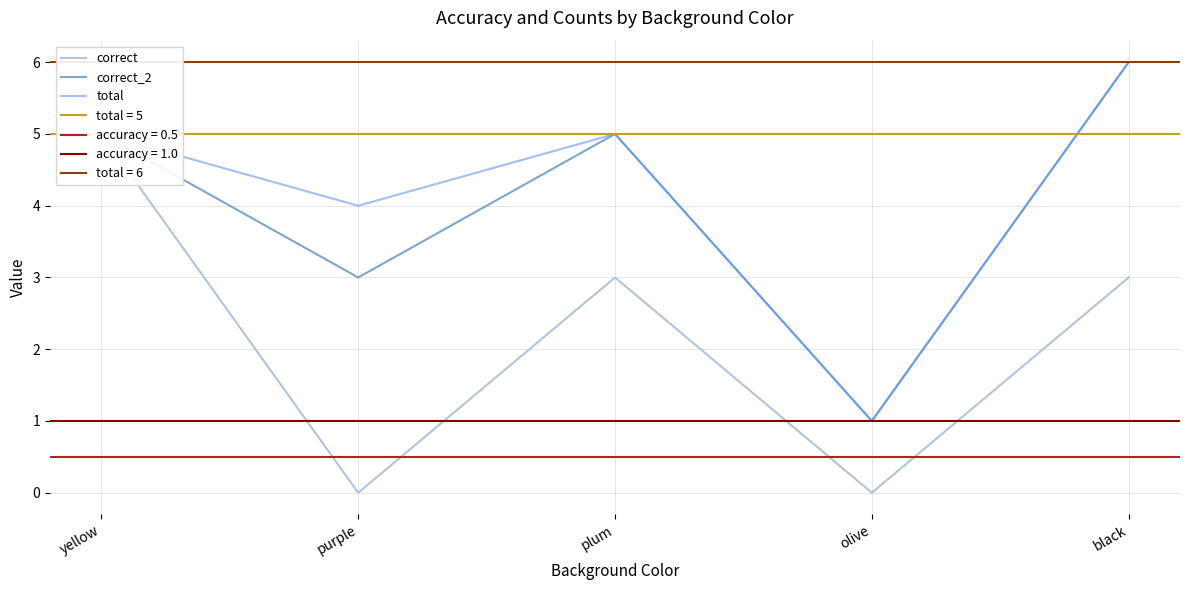

What is the difference between the highest and lowest values at purple?

4